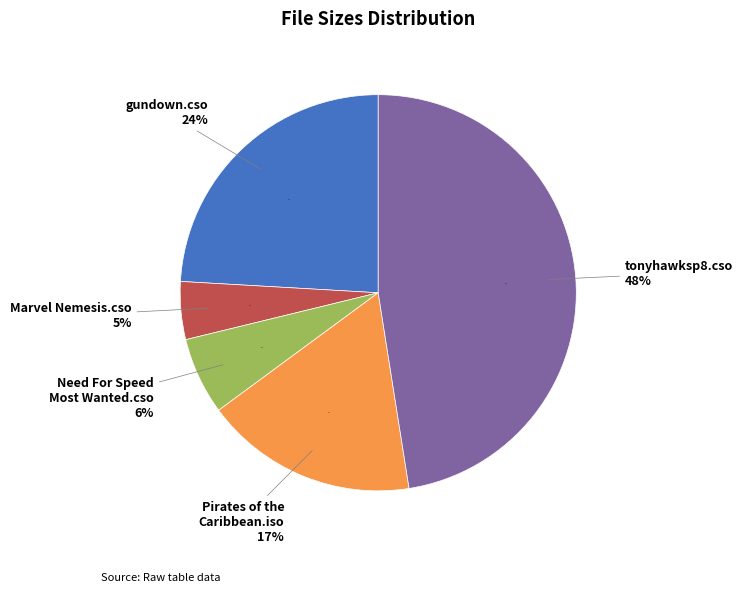

What is the largest slice in the pie chart?

/tonyhawksp8.cso